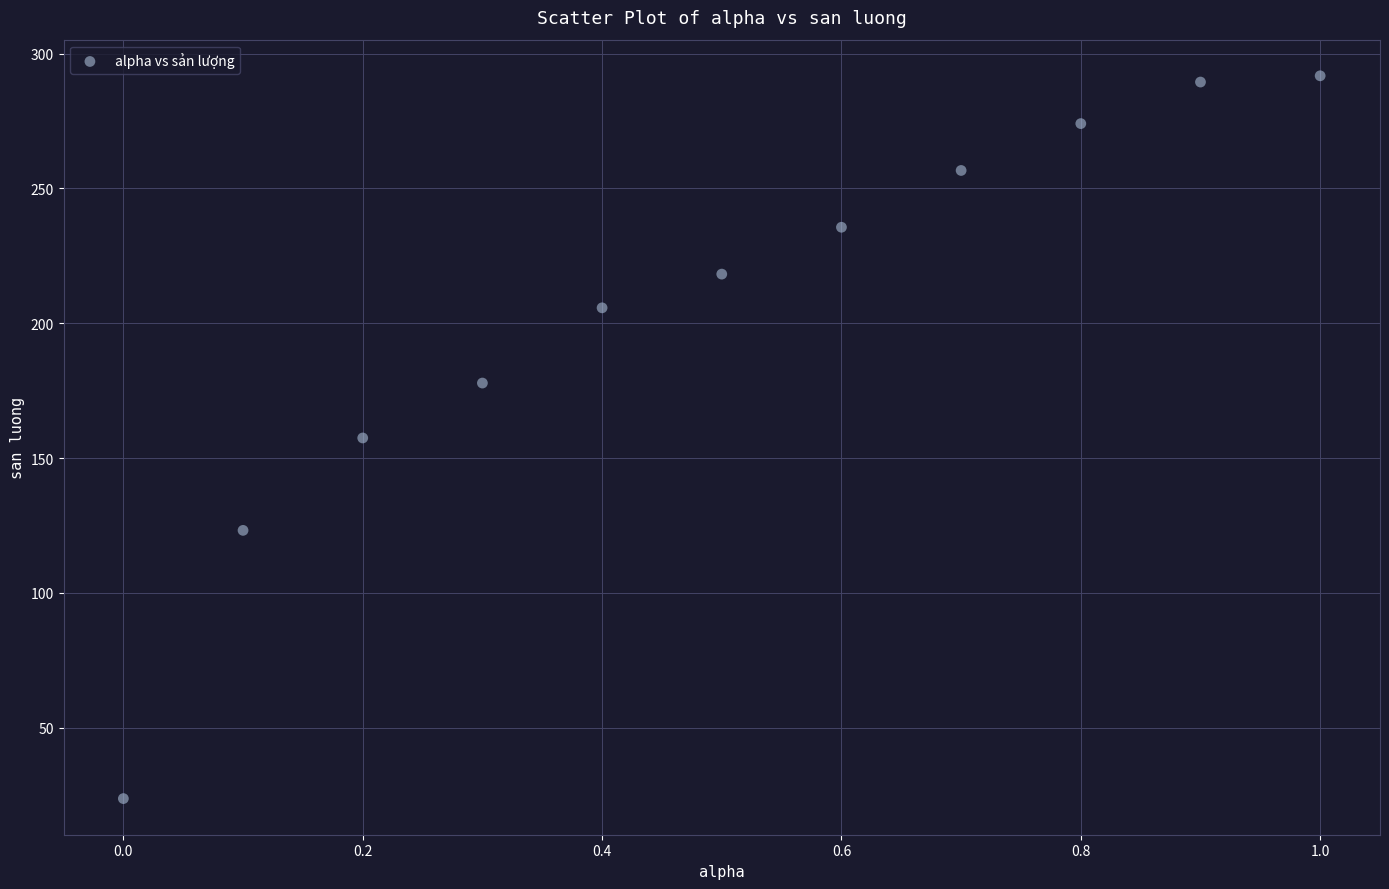

What is the range of X values (max minus min)?

1.0